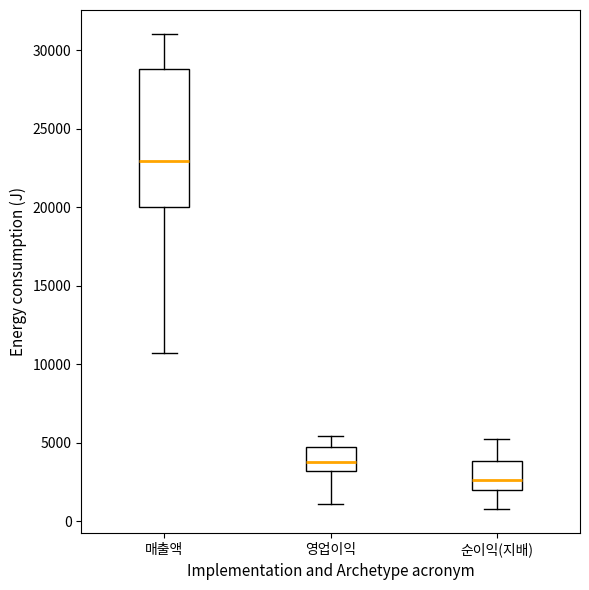

Reading left to right, transcribe this box plot: for each box, give where its median line is, the range the box spans, and where its two whiskers end, as read against the y-axis. The values are not printed on the chart, so give them approximately, as read against the axis.

매출액: median 23000, box 20000 to 29000, whiskers 10500 to 31000
영업이익: median 3500, box 3000 to 4500, whiskers 1000 to 5500
순이익(지배): median 2500, box 2000 to 4000, whiskers 1000 to 5000